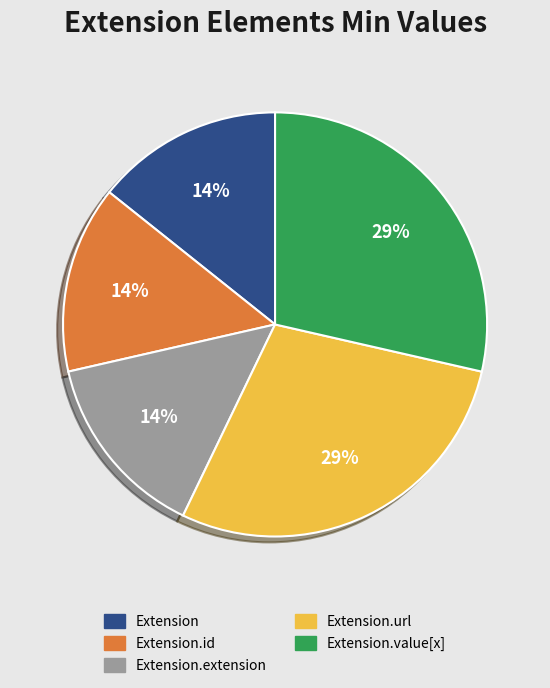

To the nearest percent, what is the average slice percentage?

20%